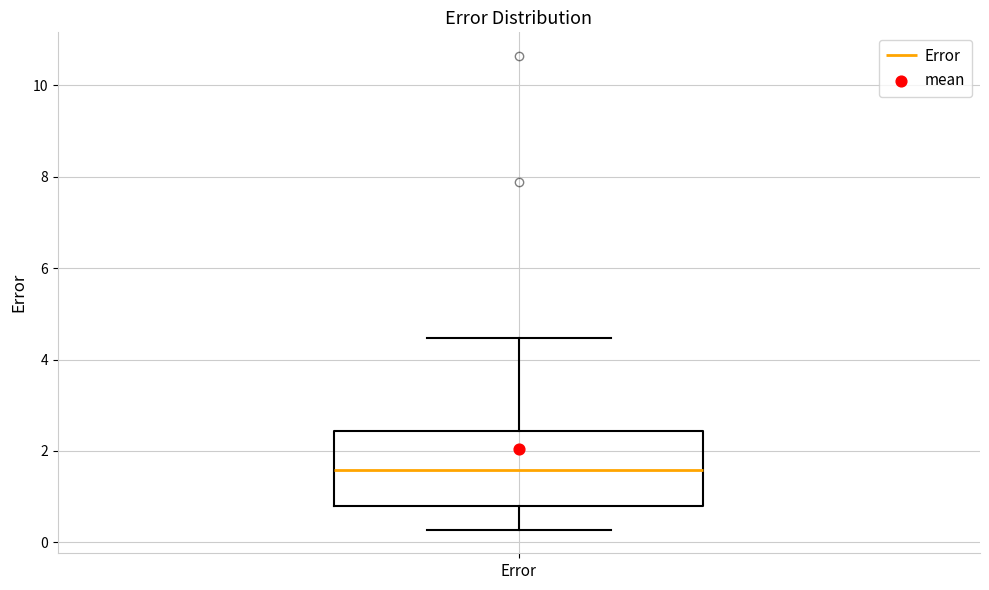

Transcribe this box plot: give where the median line is, the range the box spans, and where the two whiskers end, as read against the y-axis. The values are not printed on the chart, so give them approximately, as read against the axis.

median 1.6, box 0.8 to 2.4, whiskers 0.2 to 4.4